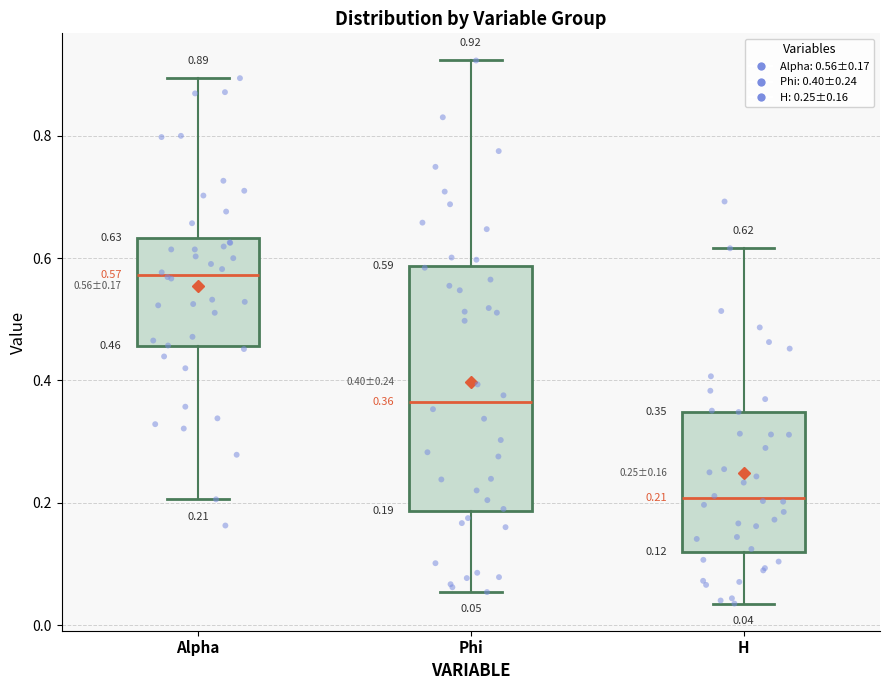

Which box has the highest median line?

Alpha